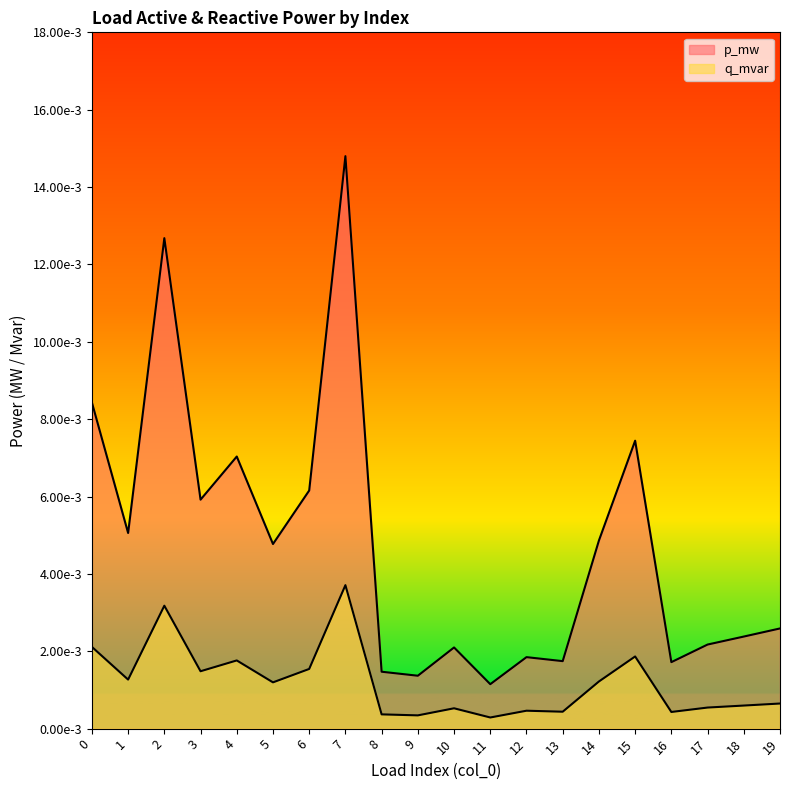

Is it true that q_mvar equals 0.0 at 9?

False